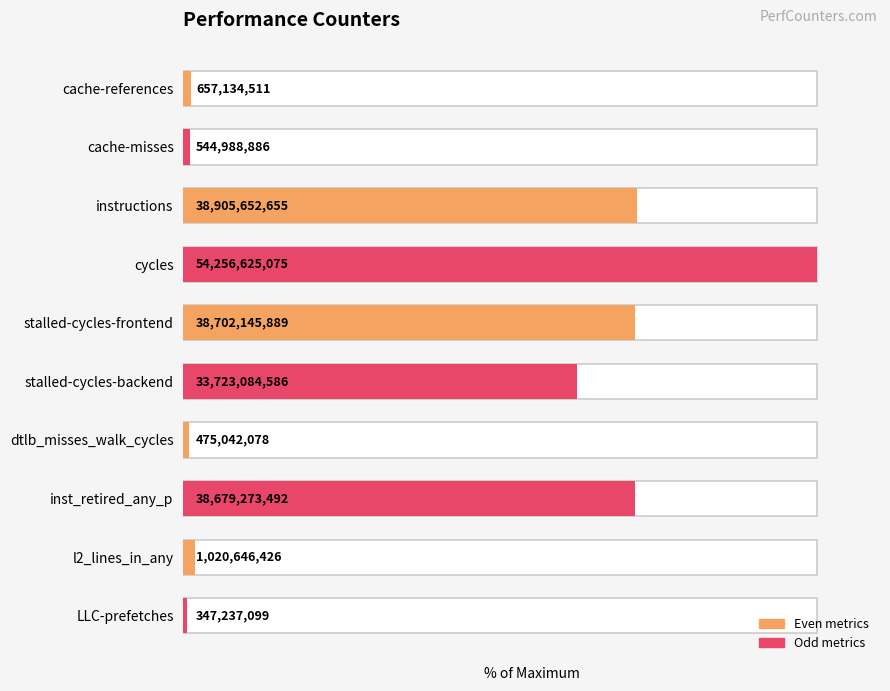

Where does the data first go above 62?

instructions